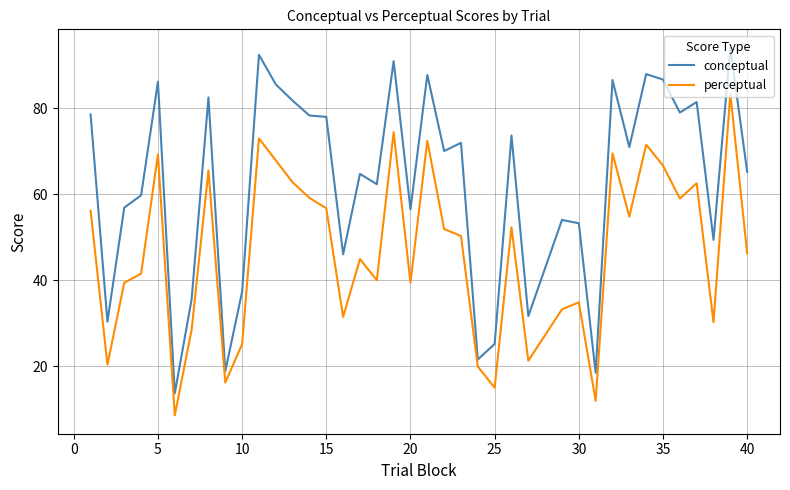

Rank the series by their average value, from lowest to highest.

perceptual, conceptual